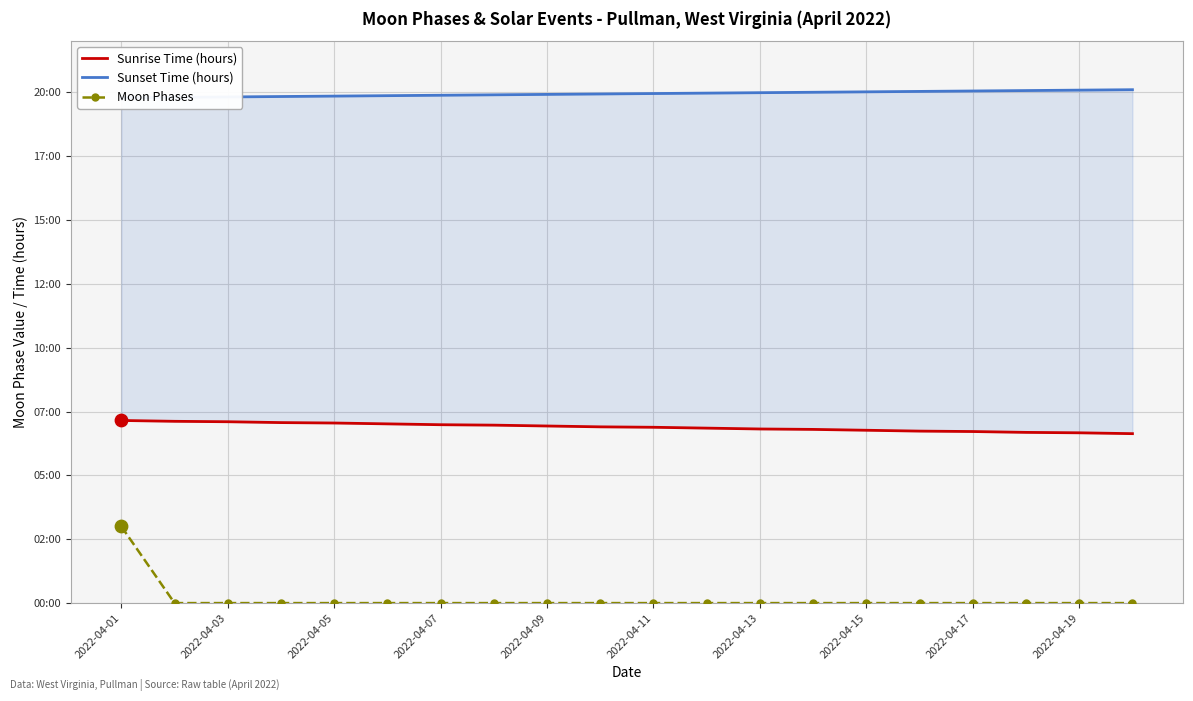

Which series has the largest total across all categories?

Sunset Time (hours)